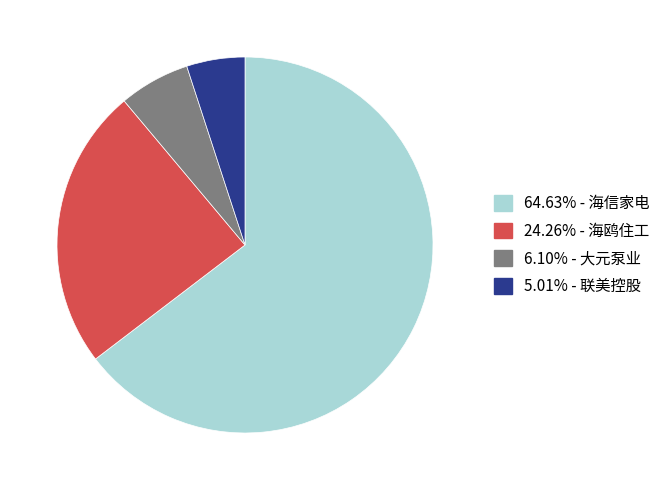

Is there a majority slice in this chart?

Yes